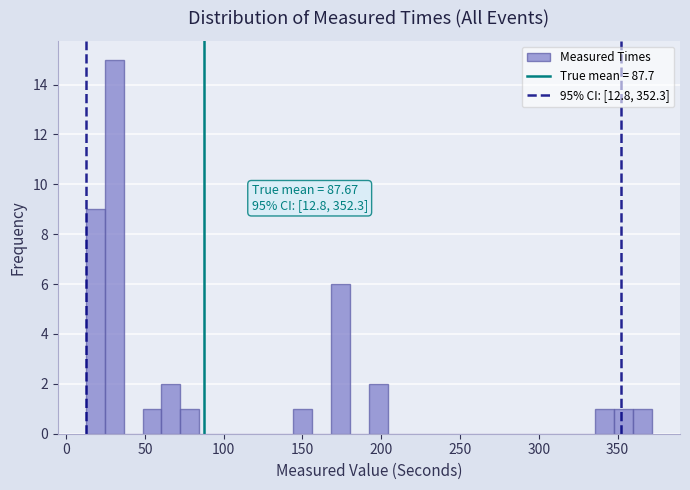

Read against the x-axis, roughly where is the centre of the tallest bar?

30